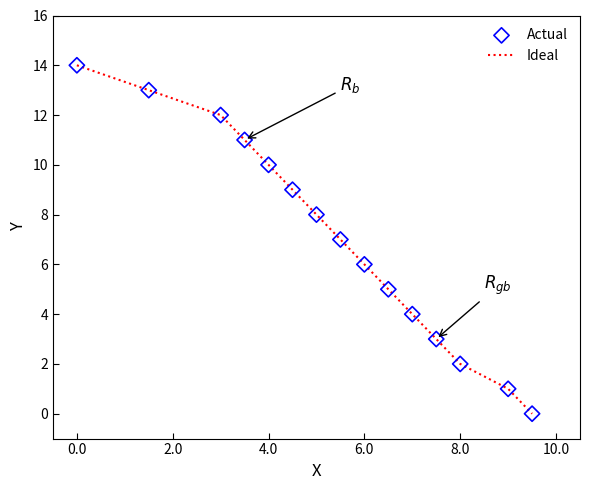

What is the difference between the maximum and minimum values?

14